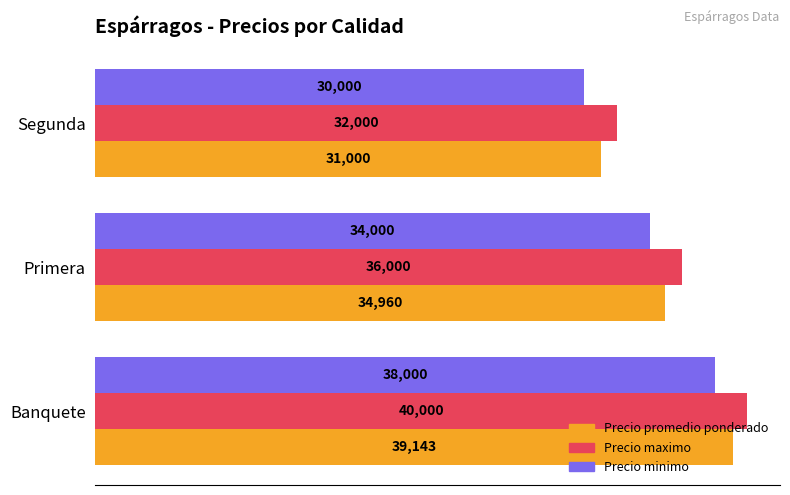

Which series has the largest total across all categories?

Precio maximo